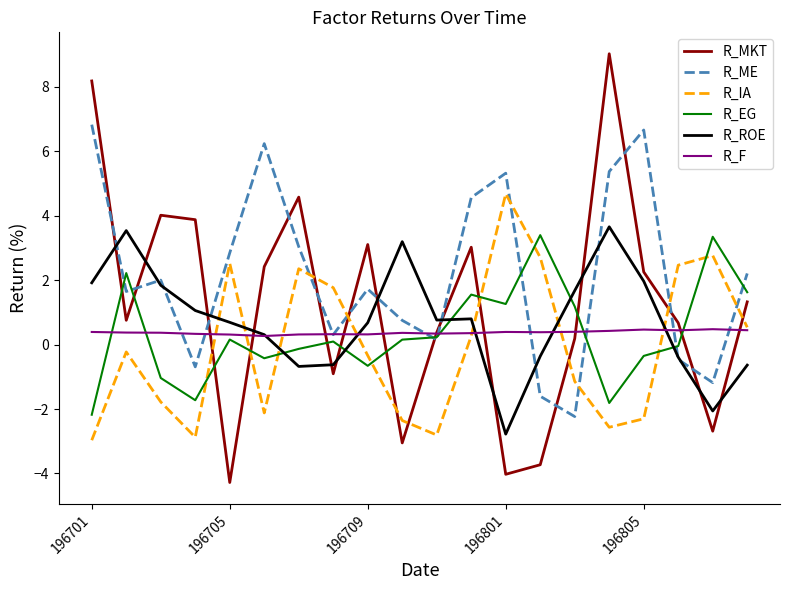

What is the greatest value displayed?

9.0